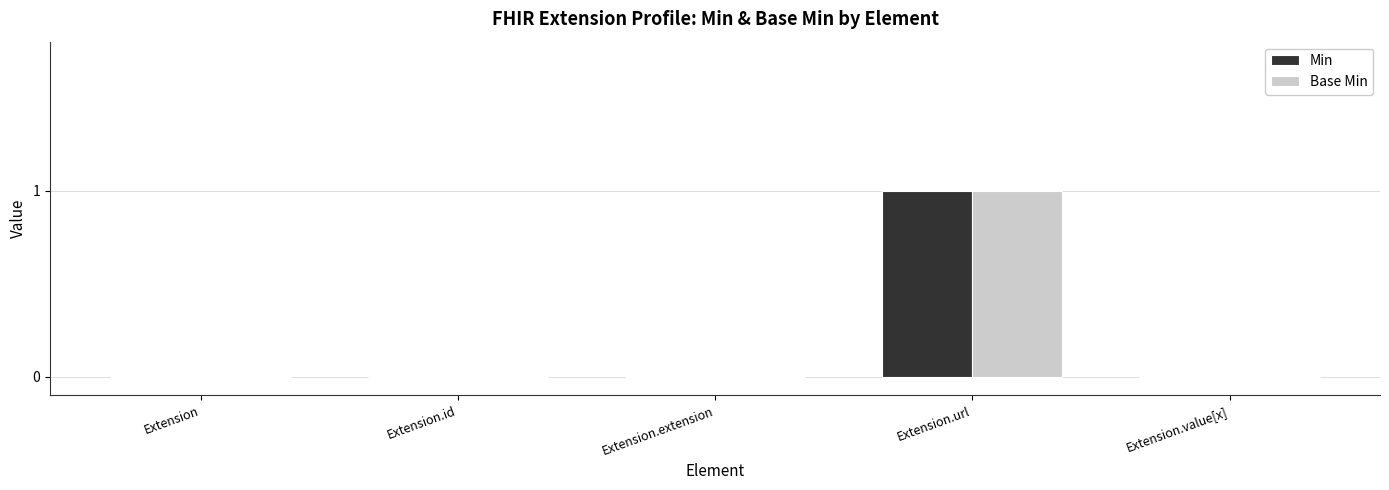

At which label does Min reach its peak?

Extension.url